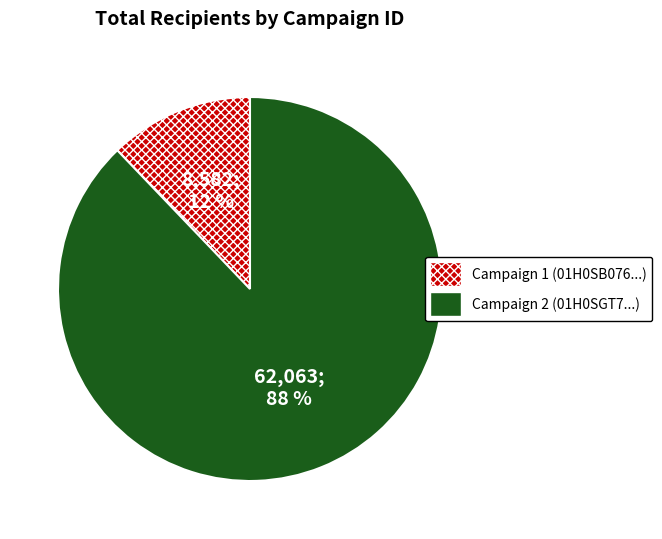

To the nearest percent, what is the average slice percentage?

50%